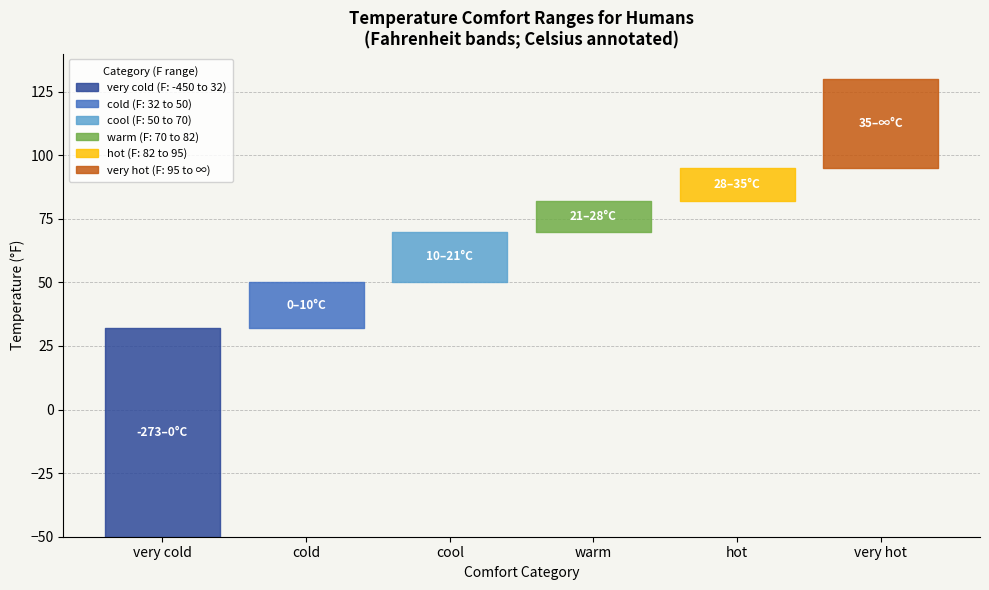

True or false: cool (F) has a value of 32 at cold.

False